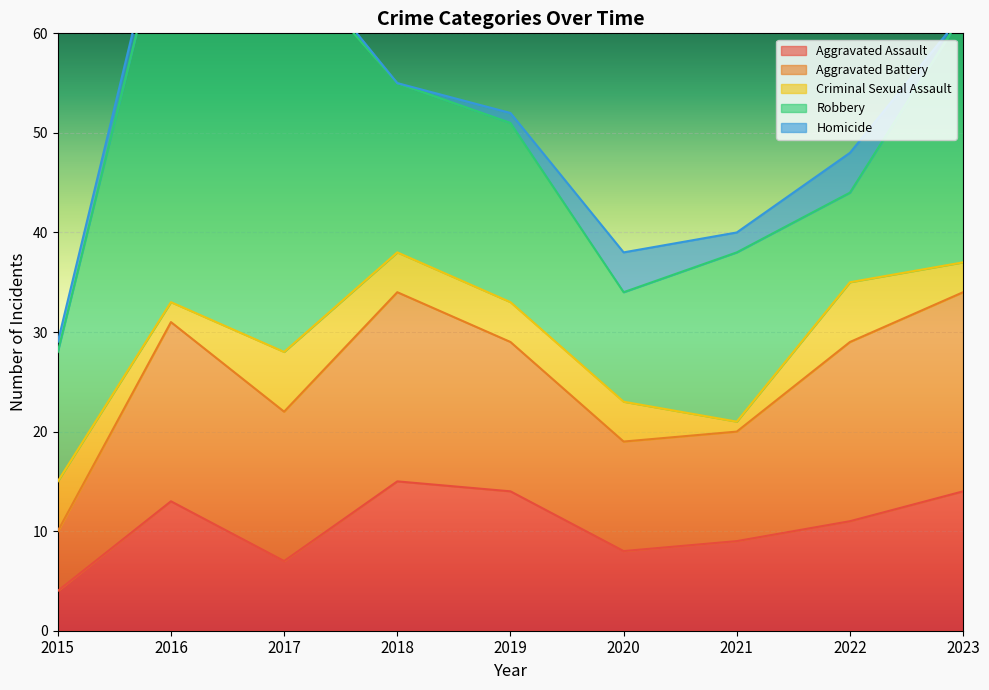

What are all the series names shown in the legend?

Aggravated Assault, Aggravated Battery, Criminal Sexual Assault, Robbery, Homicide